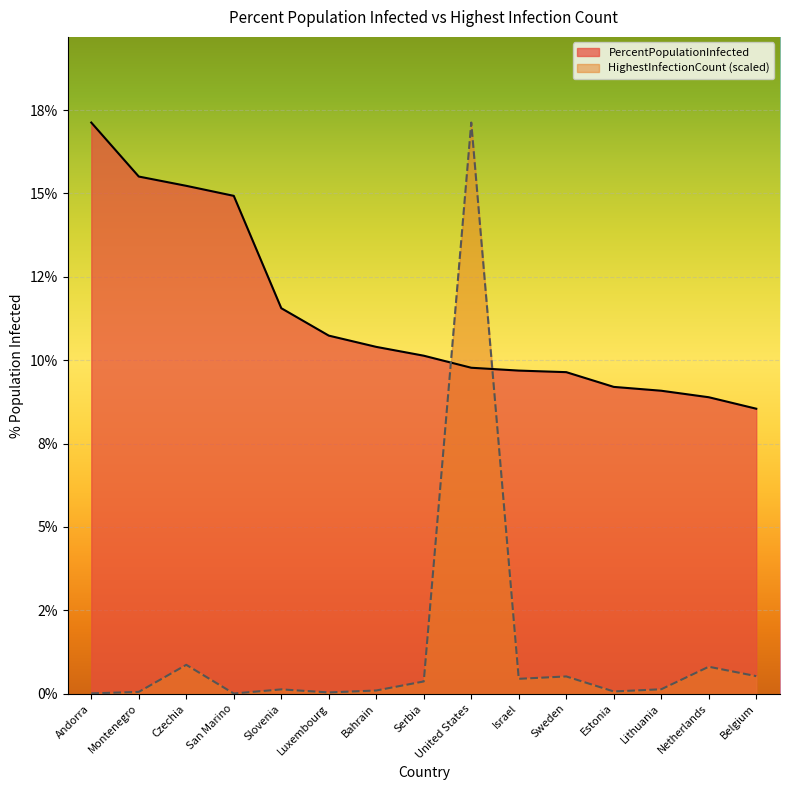

Which category has the highest value across all series?

Andorra